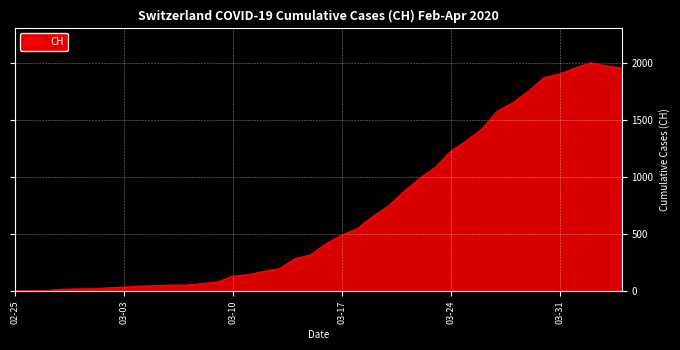

What is the greatest value displayed?

2001